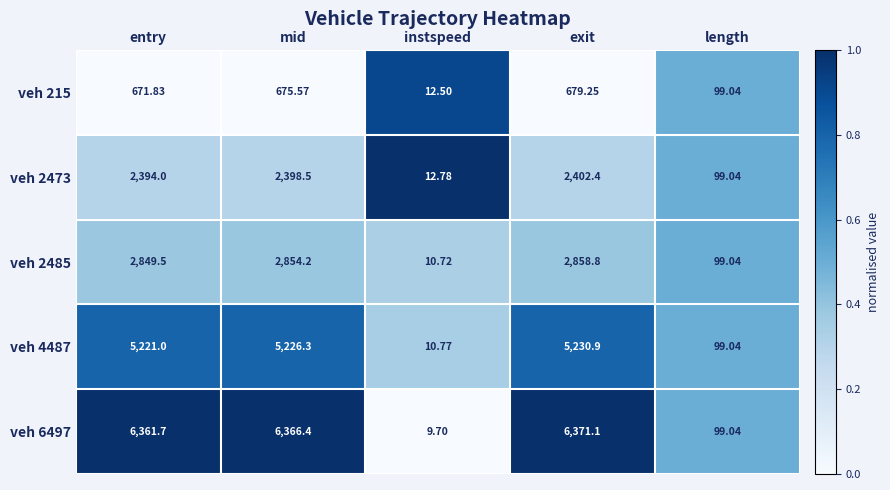

Which series has the largest total across all categories?

veh 6497